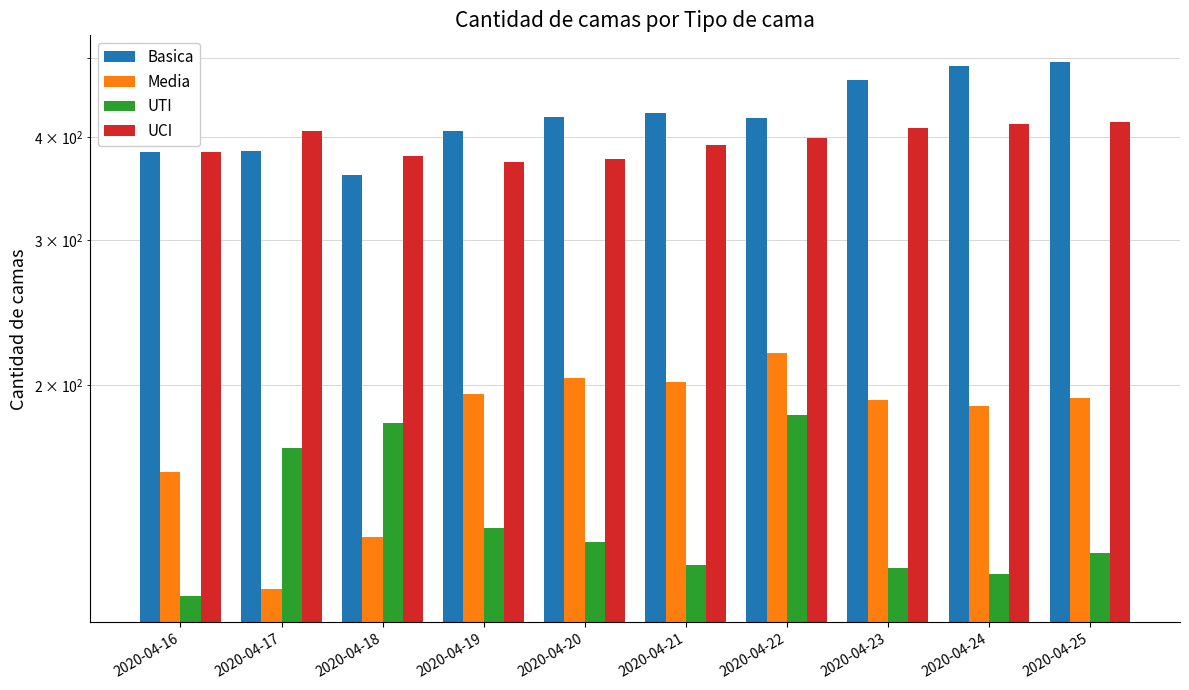

What are all the series names shown in the legend?

Basica, Media, UTI, UCI